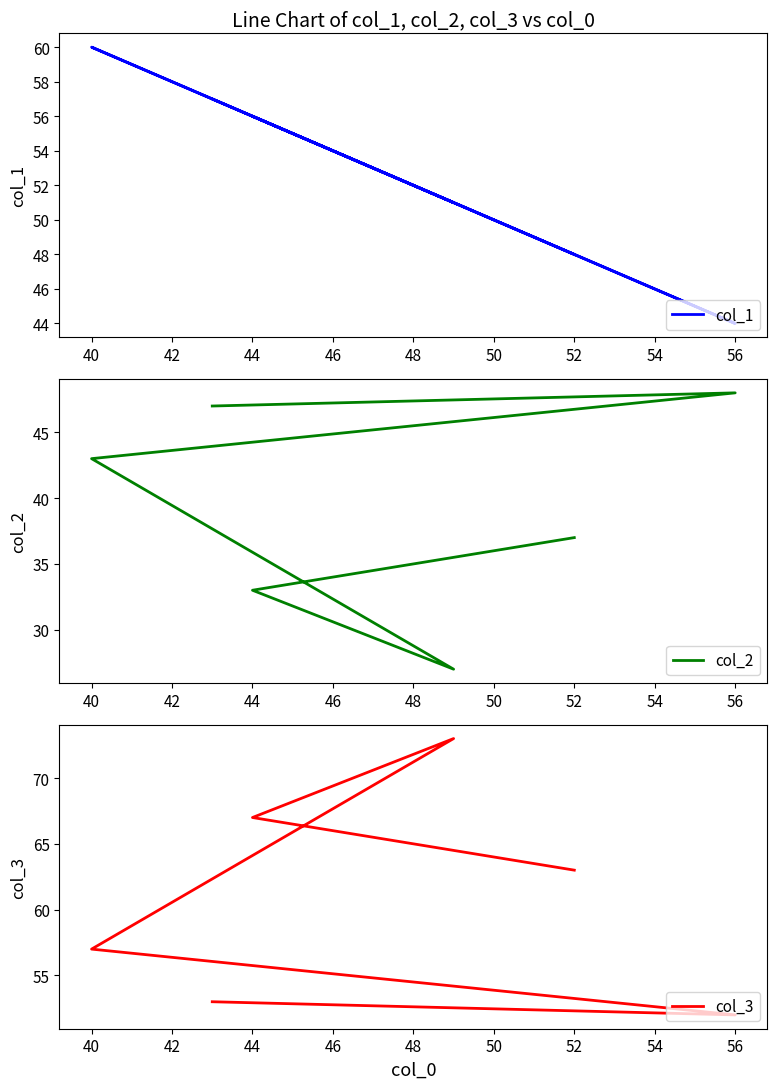

True or false: col_3 and col_2 intersect in this chart.

False